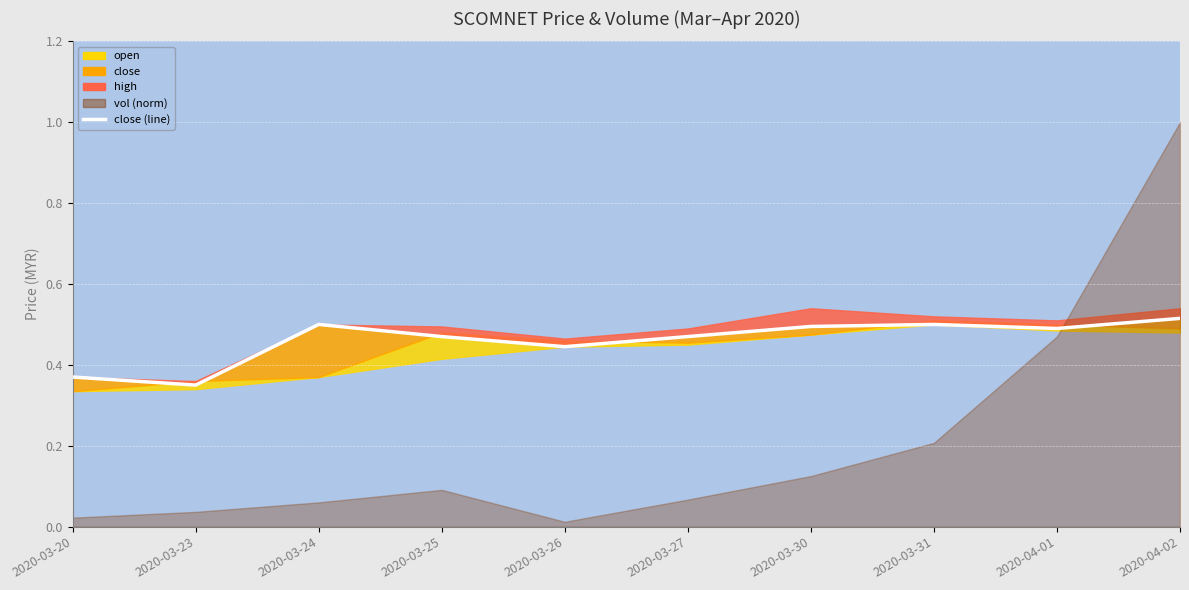

What is the difference between the second highest and second lowest values?

0.1